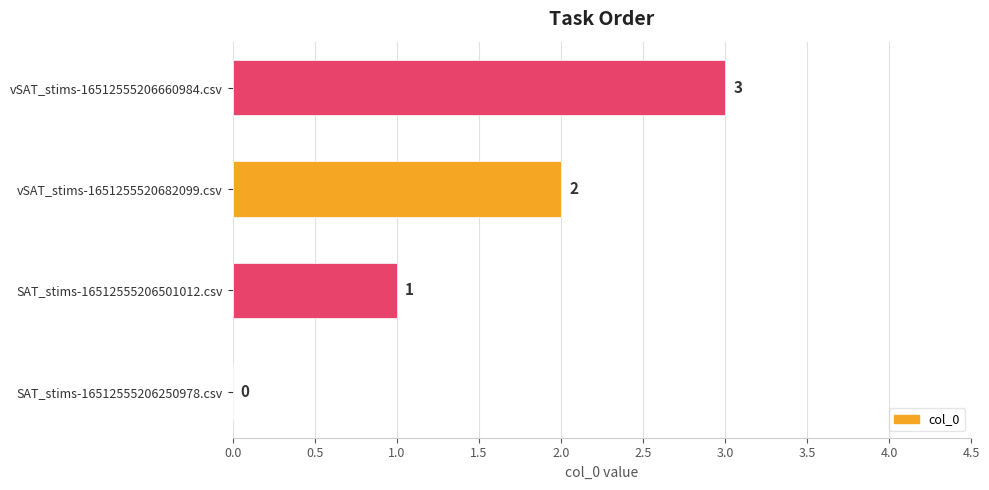

What is the sum of all values?

6